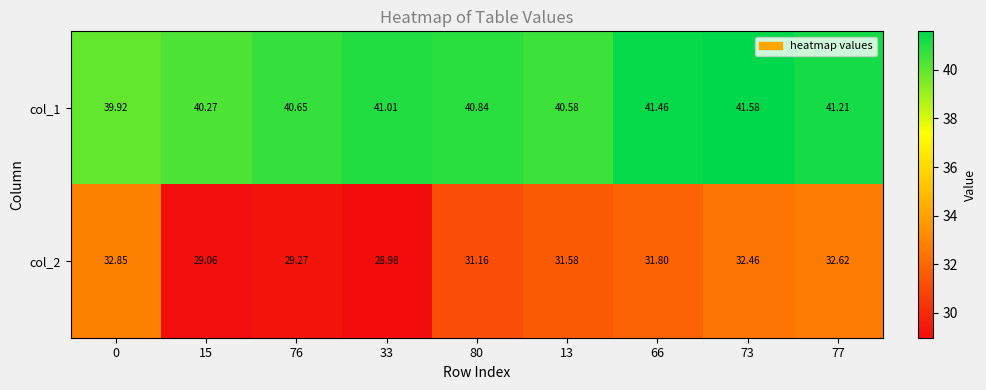

Rank the series by their maximum value, from highest to lowest.

col_1, col_2